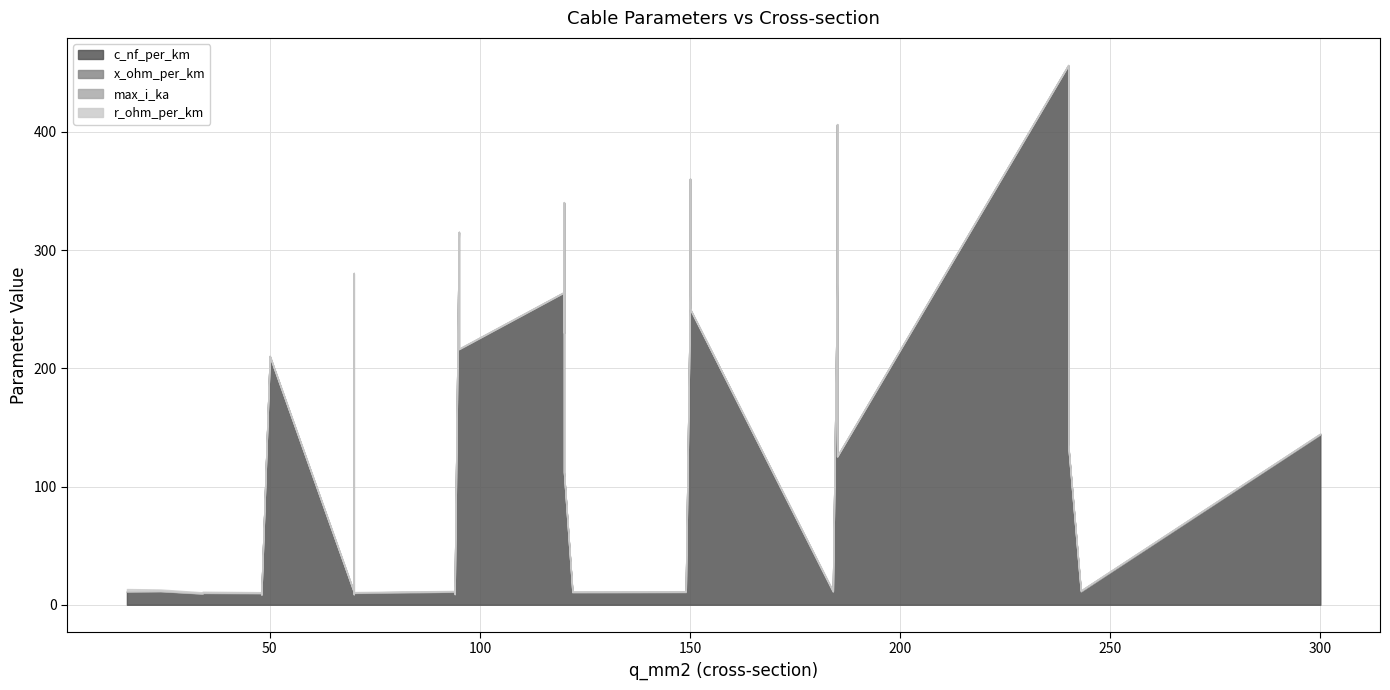

In max_i_ka, how many points are lower than both neighbors (excluding endpoints)?

8